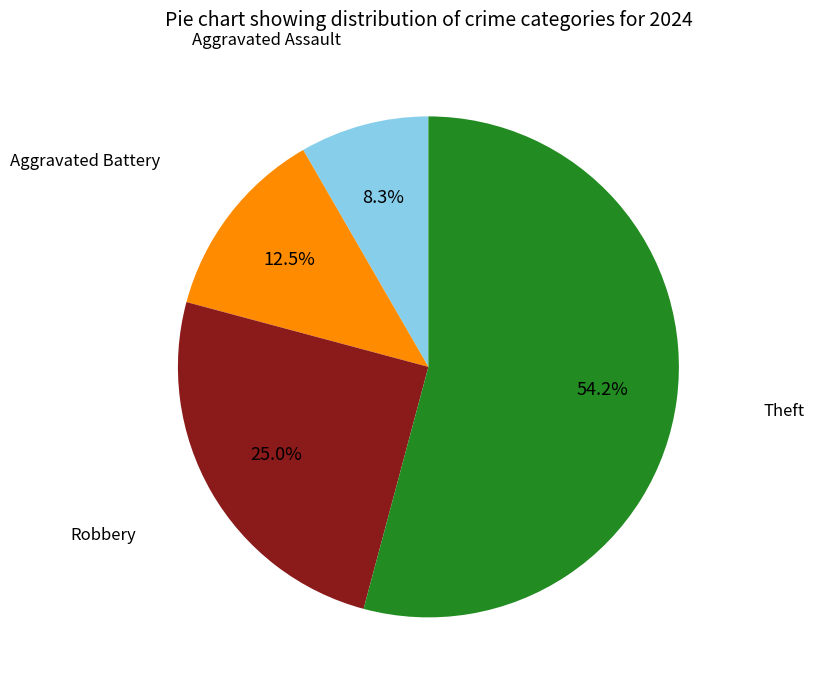

Is Theft the majority of the pie?

Yes